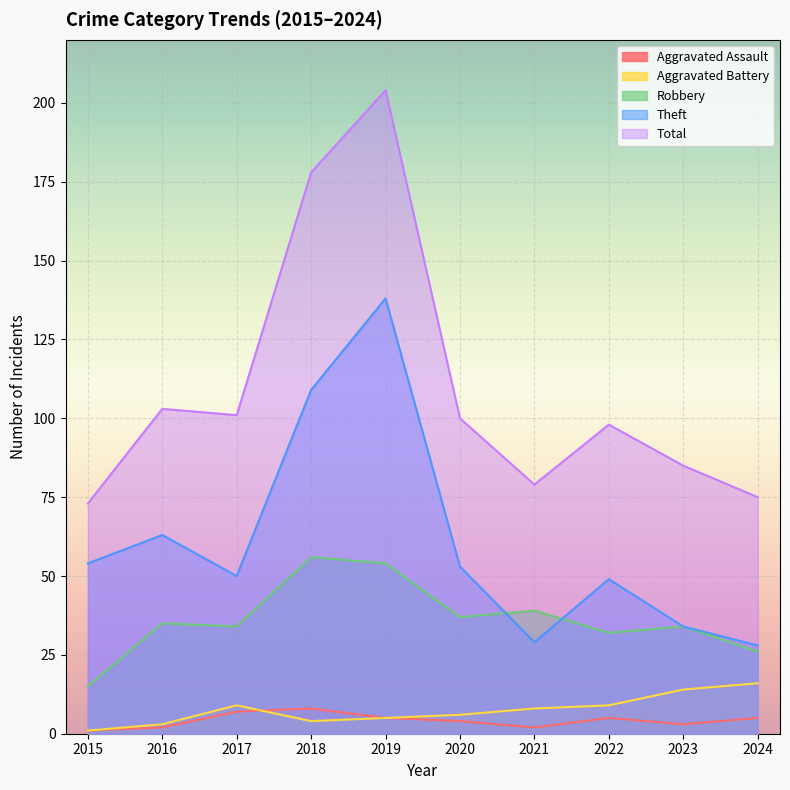

What is the value of the Theft point at the 7th from the left?

29